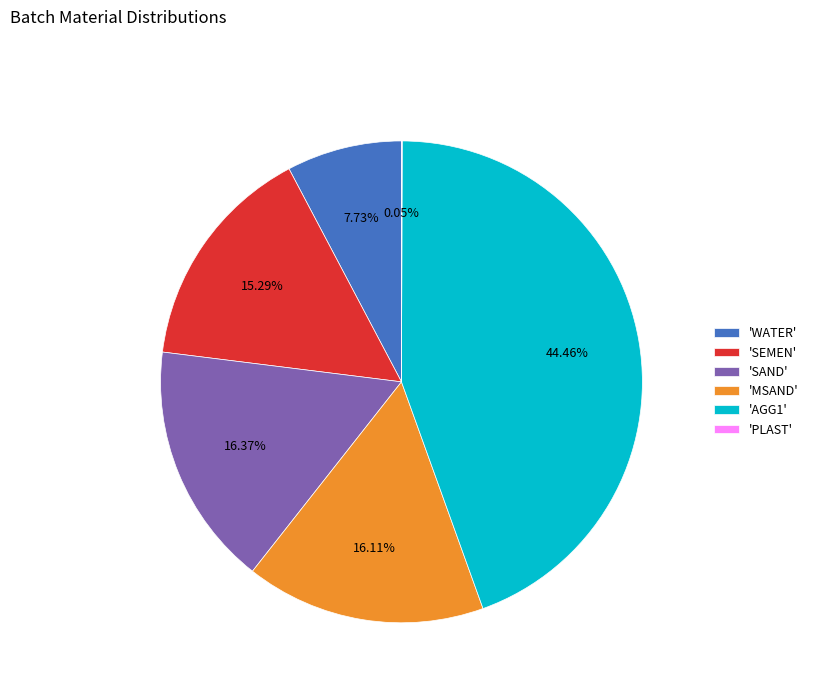

Does 'AGG1' account for over 50% of the chart?

No